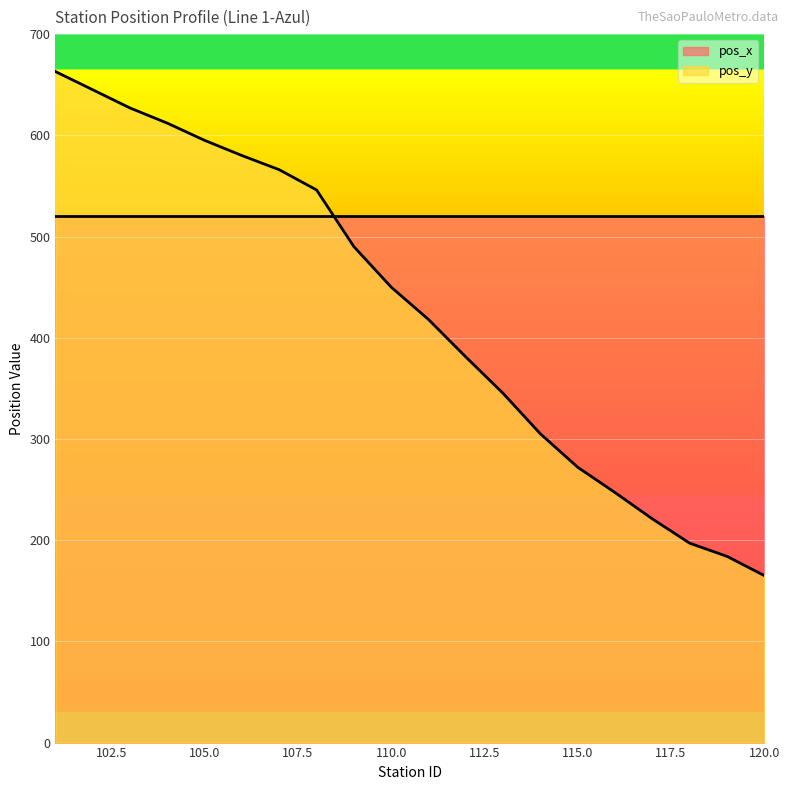

True or false: the data shows 221 at 117.

True